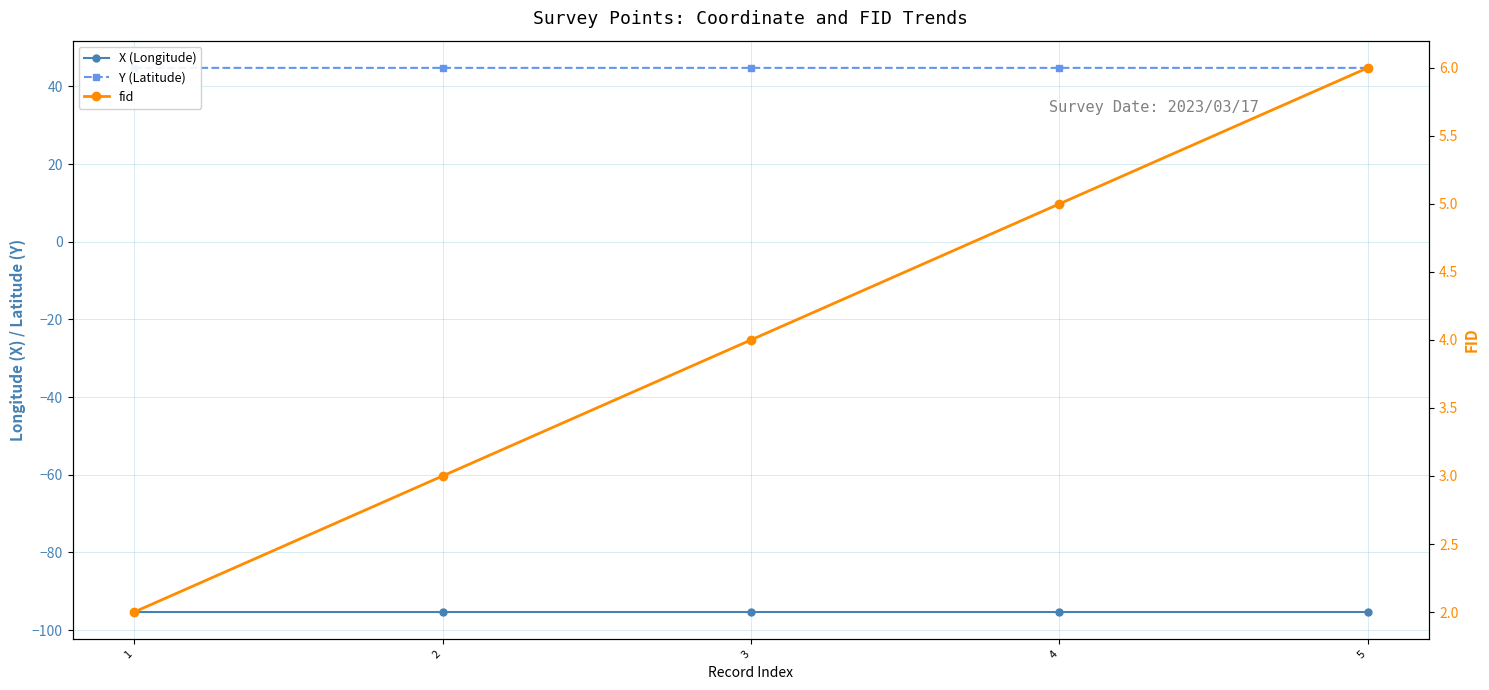

Which series has the largest range (max minus min)?

fid